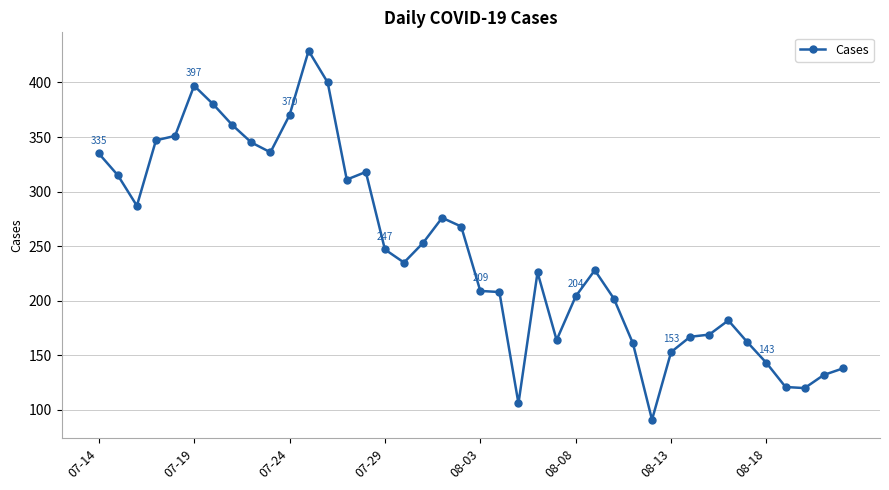

True or false: there are more than 1 points higher than both neighbors.

True